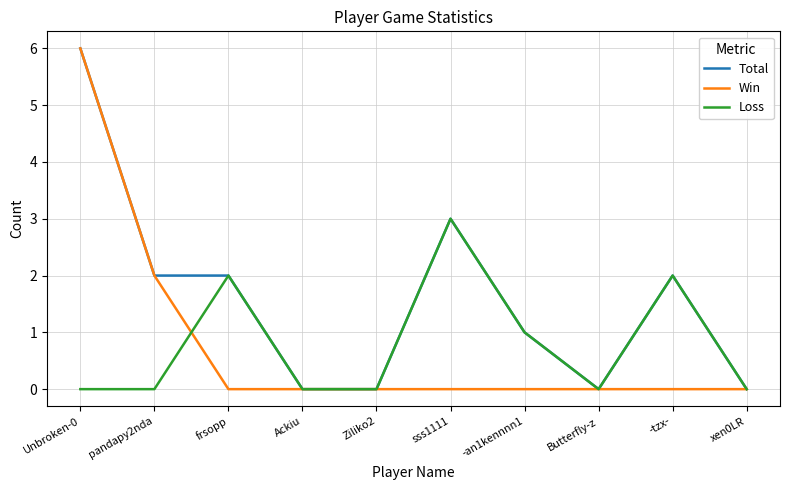

Does the chart have visible grid lines?

Yes